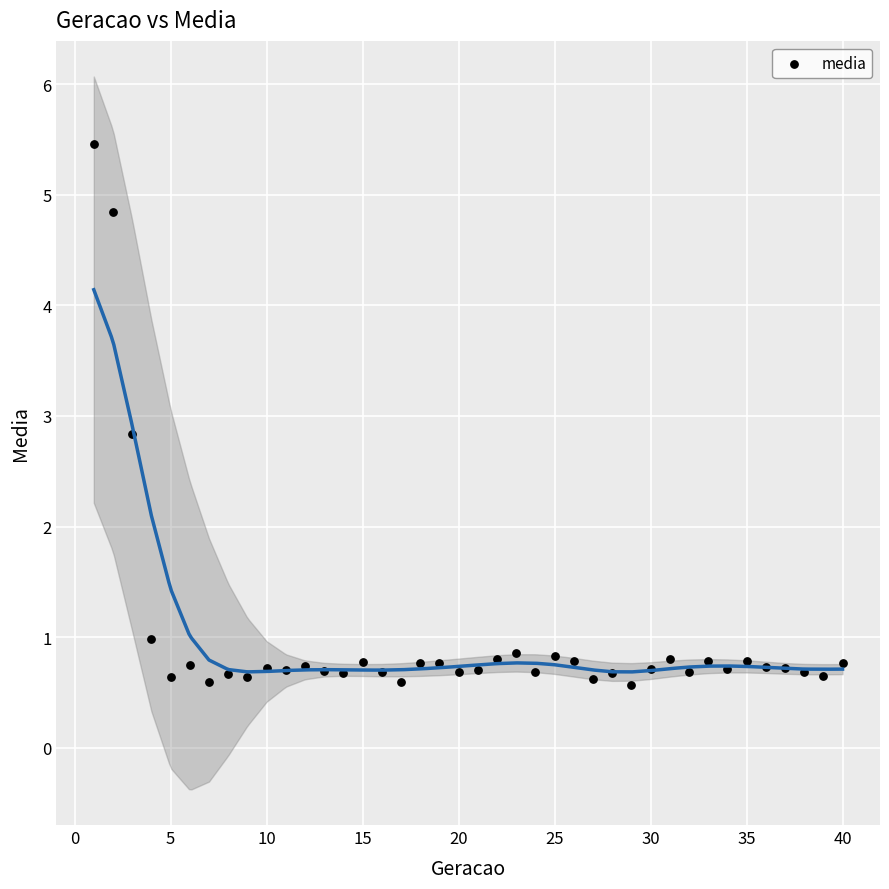

What is the range of X values (max minus min)?

39.0